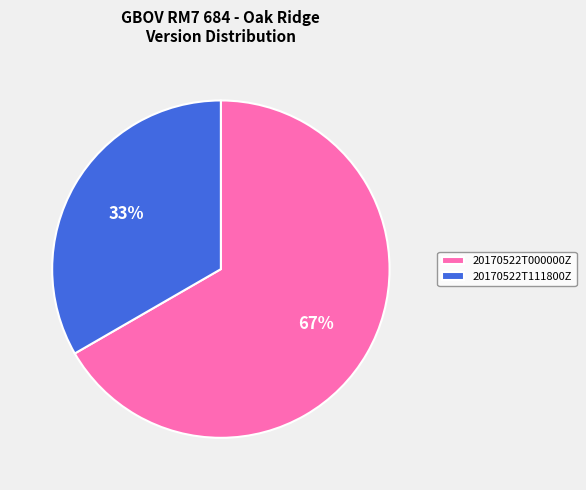

Which category has the smallest portion of the pie?

20170522T111800Z